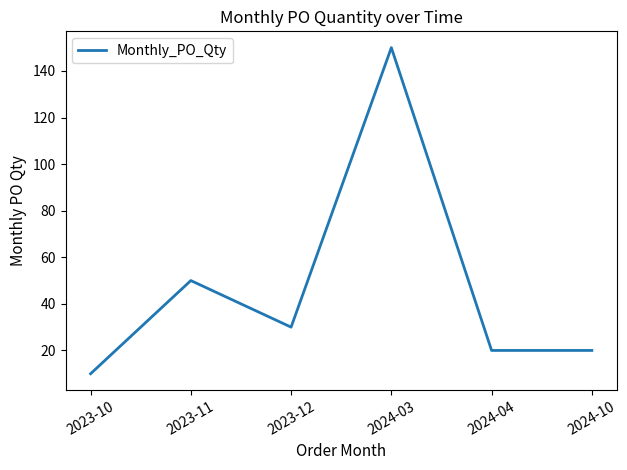

What is the average value?

47